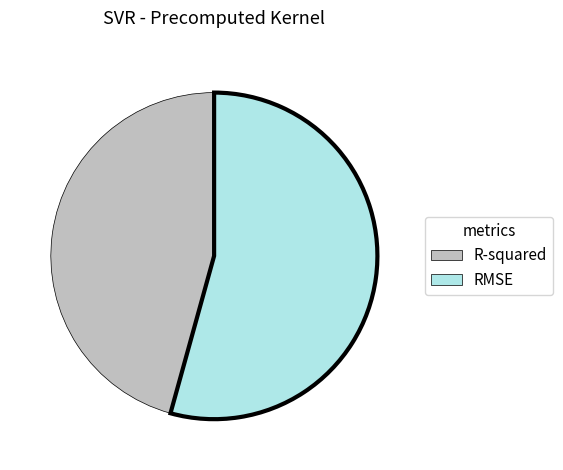

Is there a majority slice in this chart?

Yes